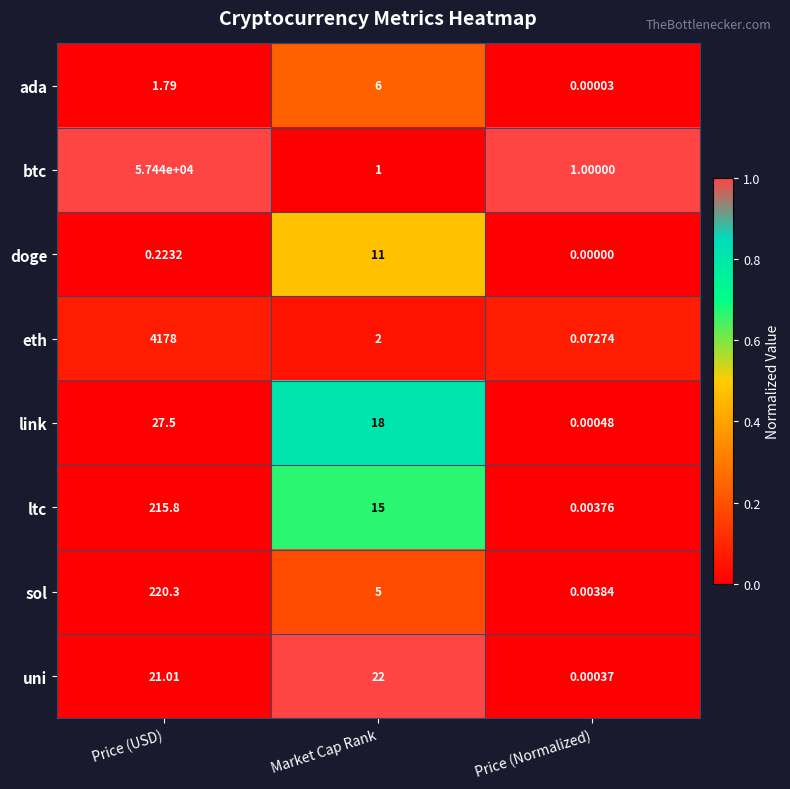

Where does the link series first go above 18?

Price (USD)